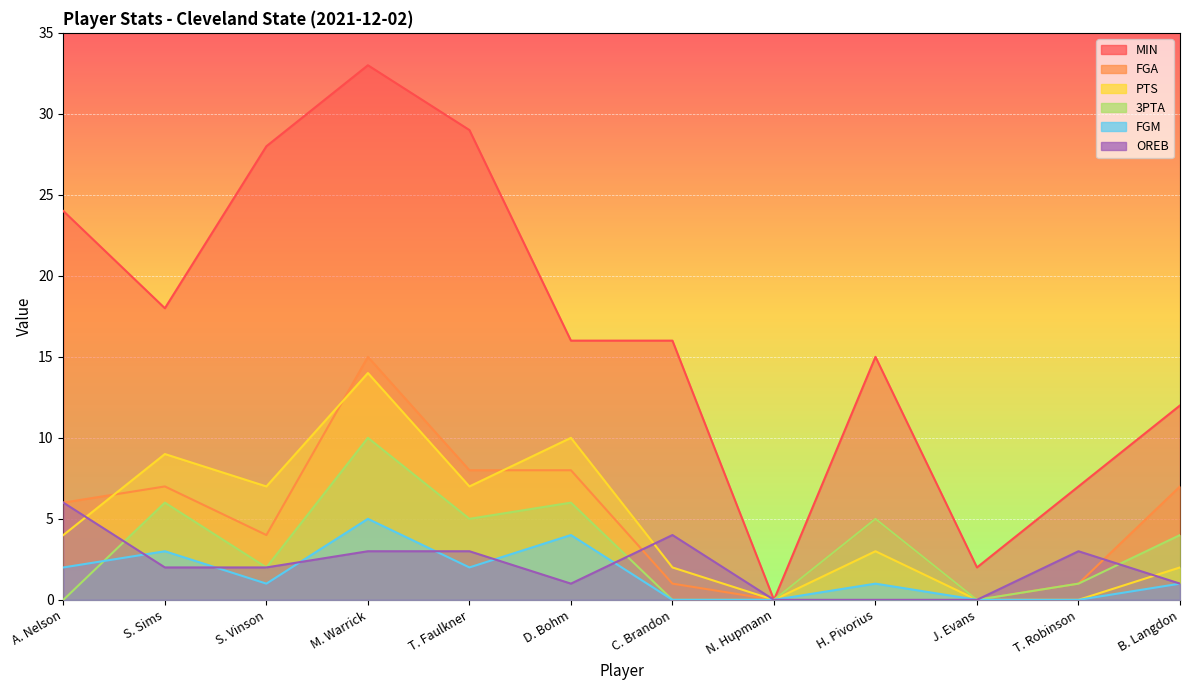

At which category does PTS reach its first local peak?

S. Sims